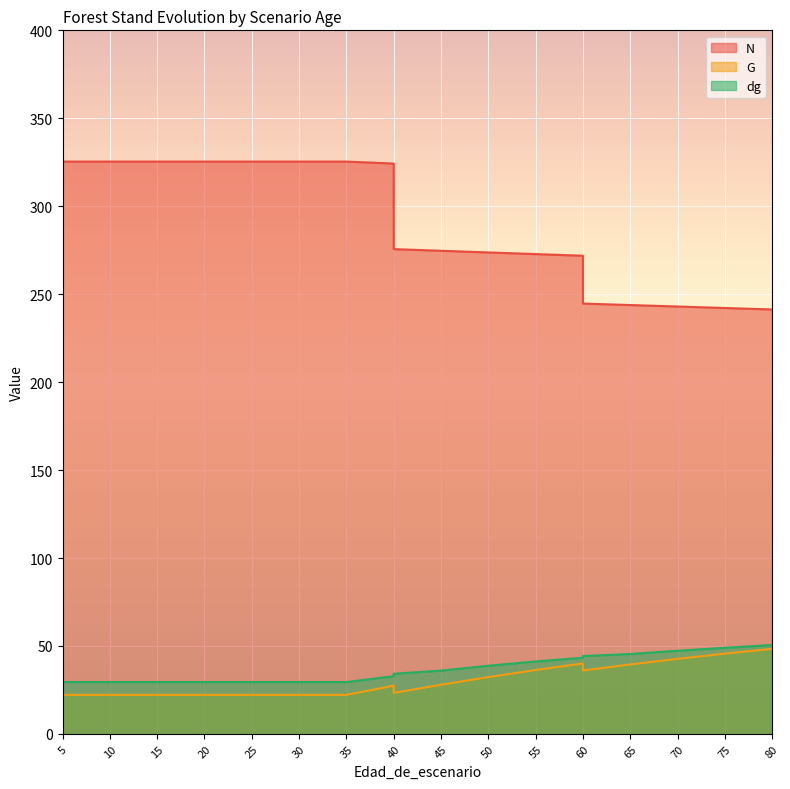

What is the approximate value of N at 60?

271.9